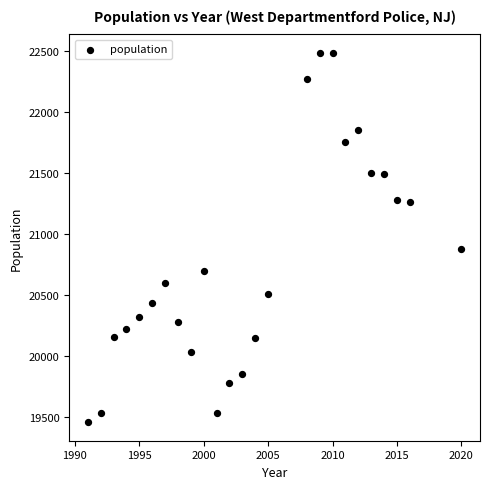

What Y value in the scatter plot is closest to 20968?

20878